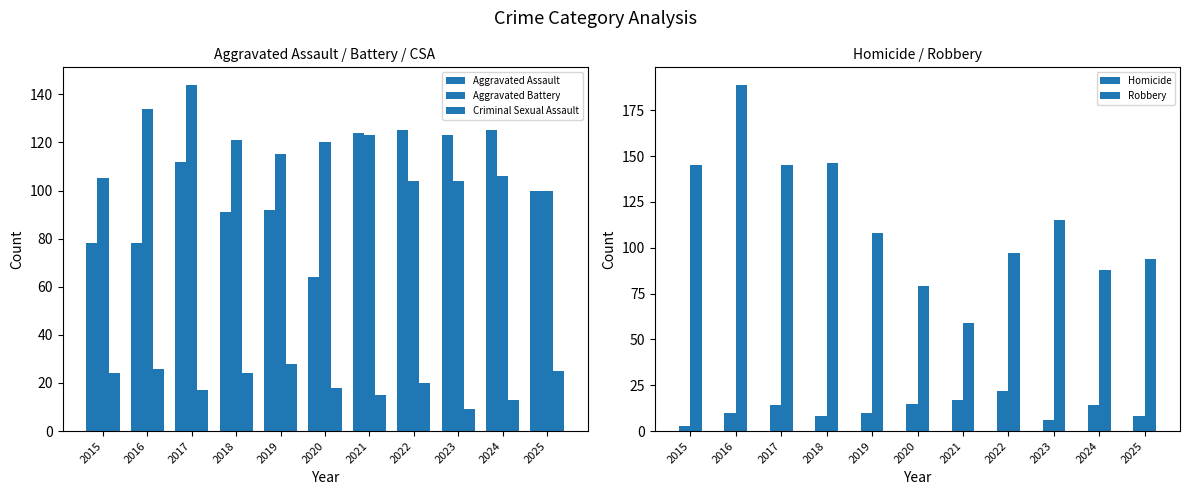

What is the difference between the maximum and minimum values in the Homicide series?

19